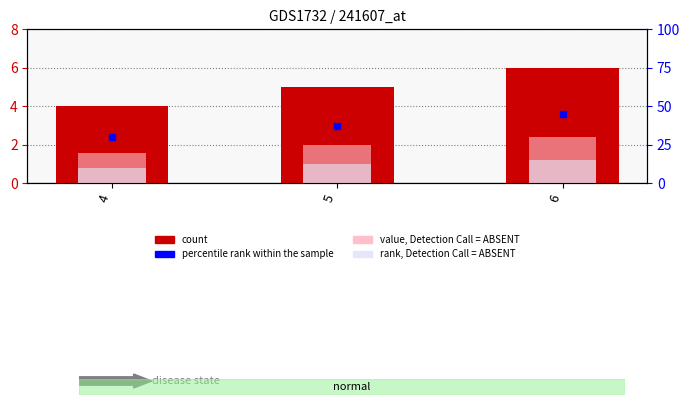

What is the smallest value displayed?

4